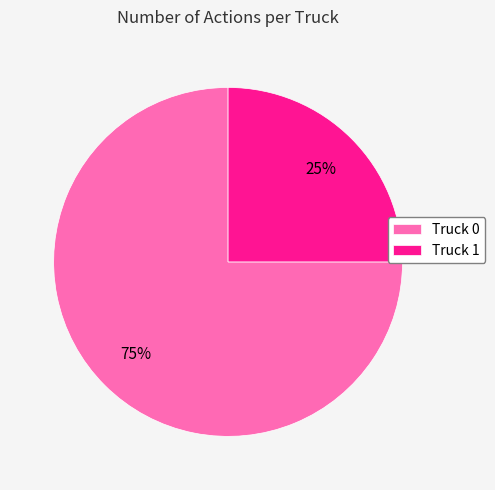

To the nearest percent, what is the combined percentage of Truck 0 and Truck 1?

100%